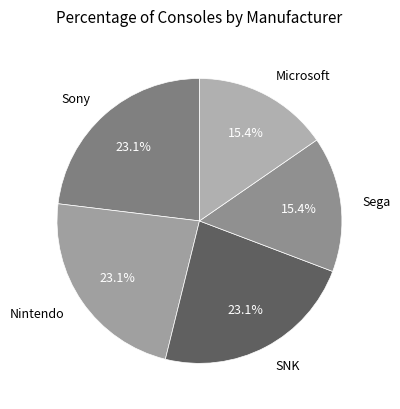

Count the number of slices in the pie.

5